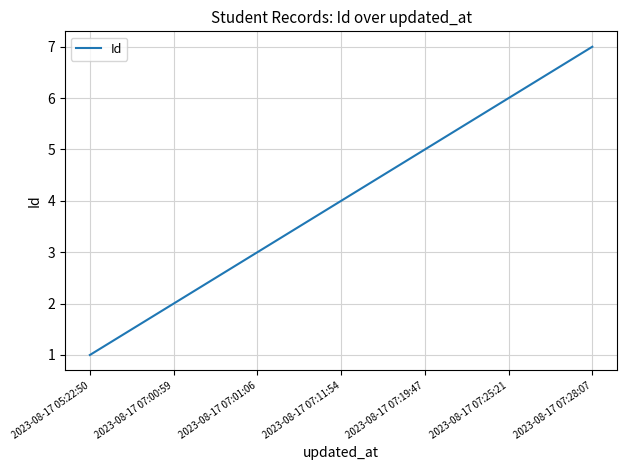

How many categories are shown in the chart?

7